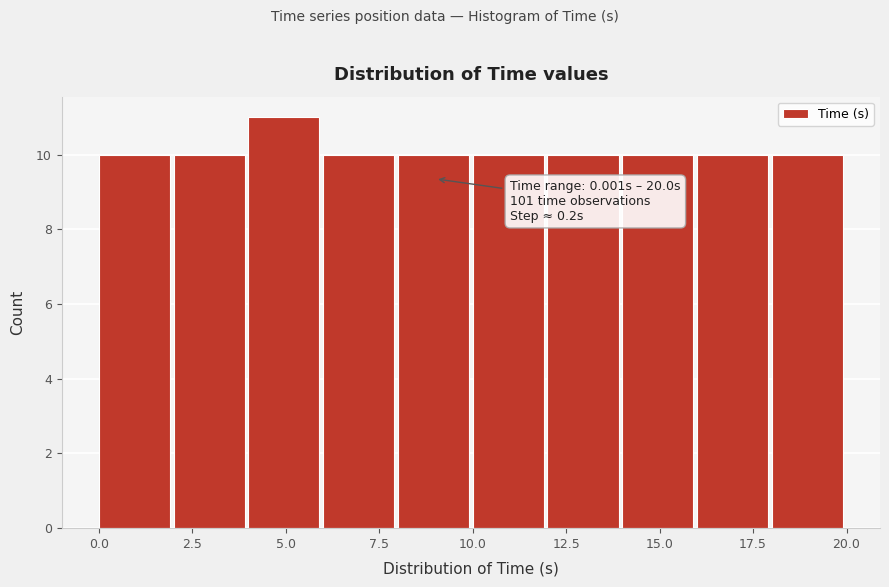

Around what value on the x-axis is the tallest bar? Give the approximate position of its centre, as read against the axis.

5.0